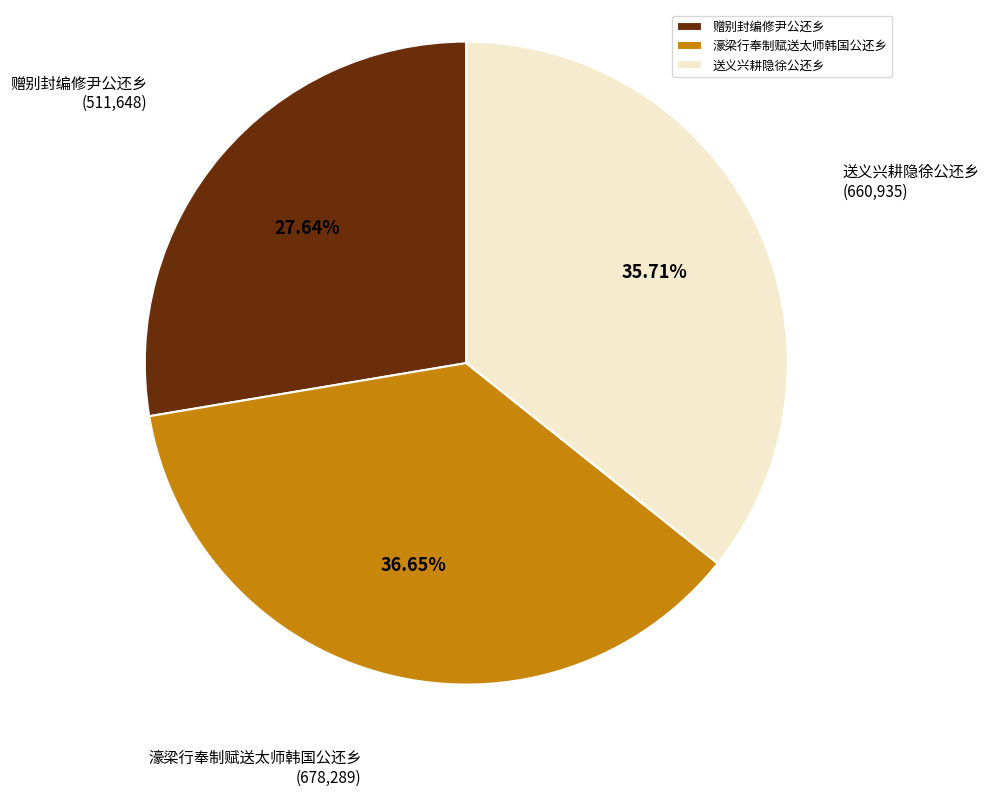

To the nearest percent, what is the difference between the largest and smallest slice percentages?

9%